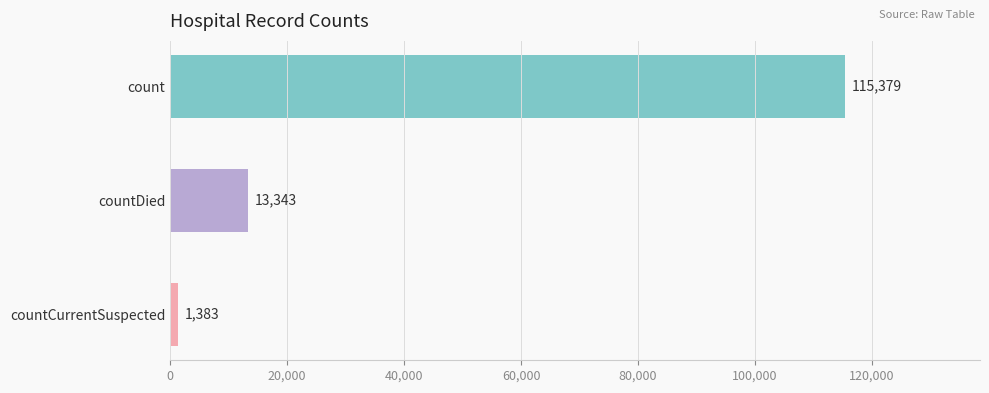

Which has a higher value, count or countDied?

count